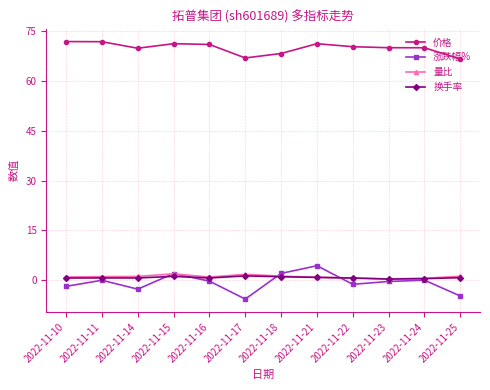

Is this an area chart (filled region under the line)?

No